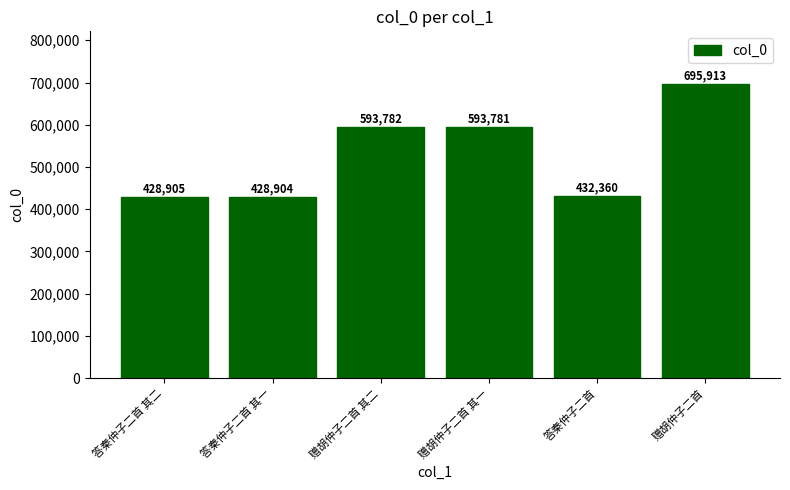

Does the chart contain stacked bars?

No